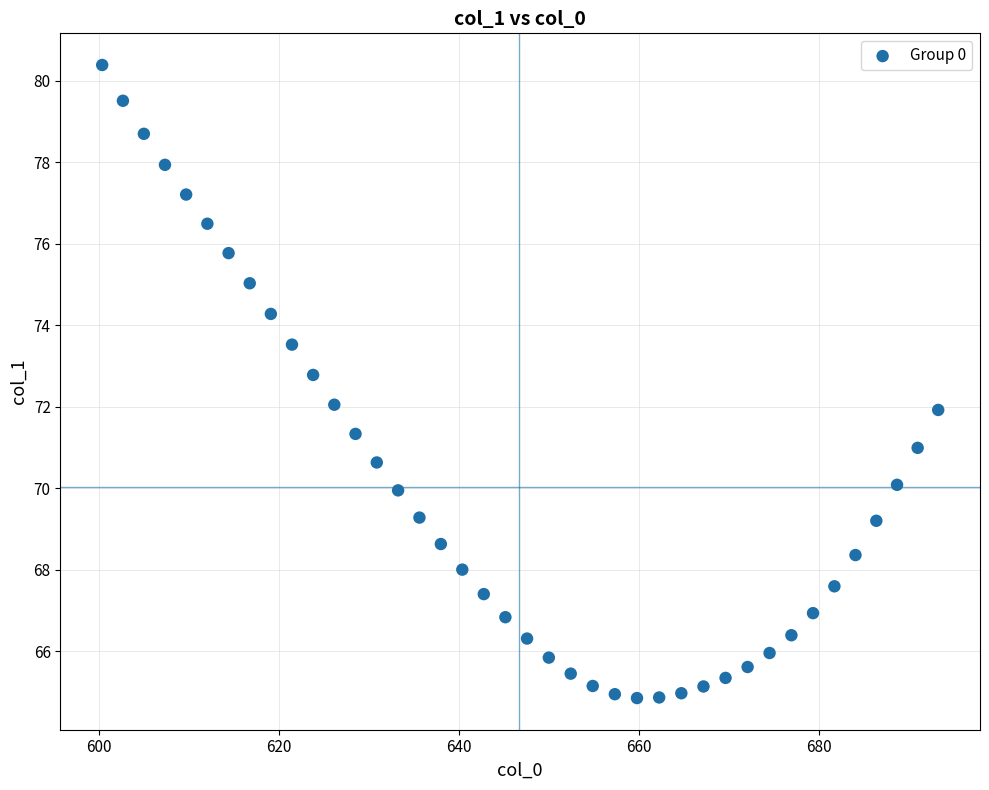

What is the range of X values (max minus min)?

92.9